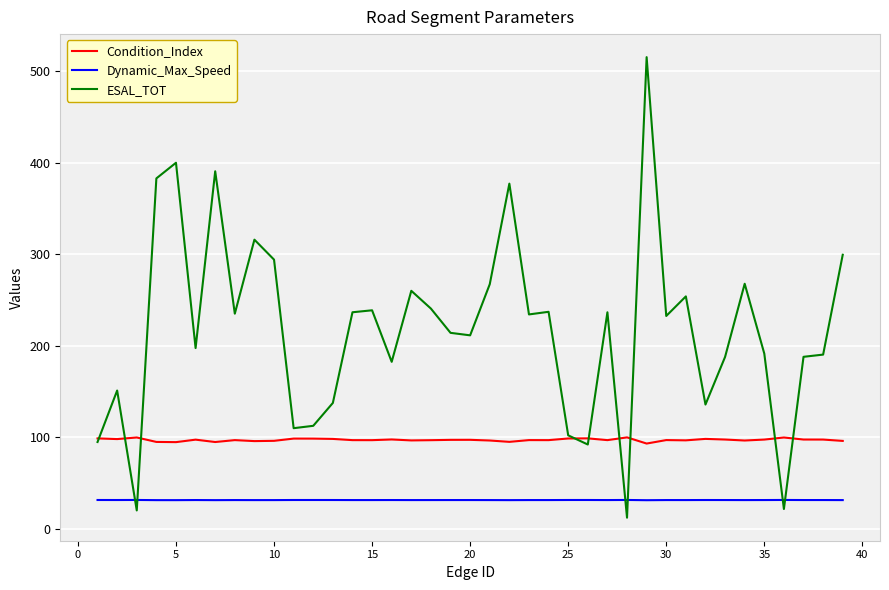

True or false: Condition_Index and Dynamic_Max_Speed intersect in this chart.

False